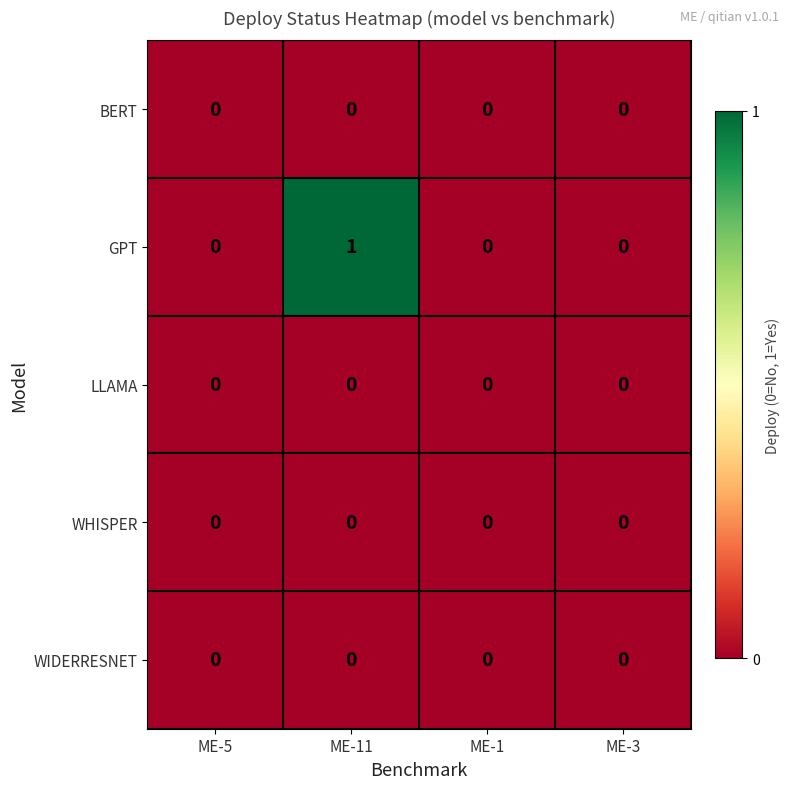

Which series has the largest total across all categories?

GPT